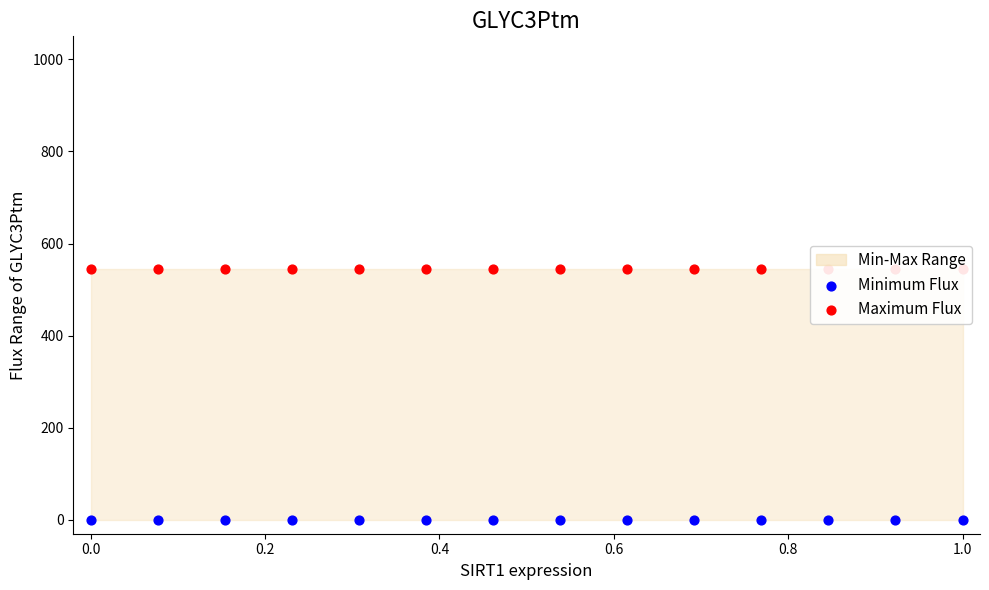

Which series contains the highest Y value?

Maximum Flux